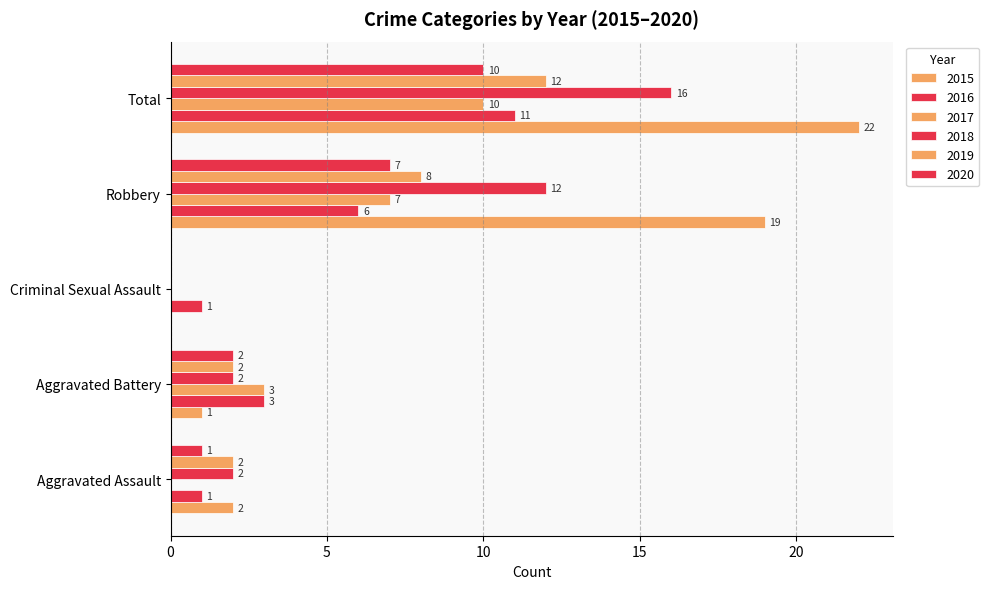

What is the label of the 3rd bar from the right?

Criminal Sexual Assault